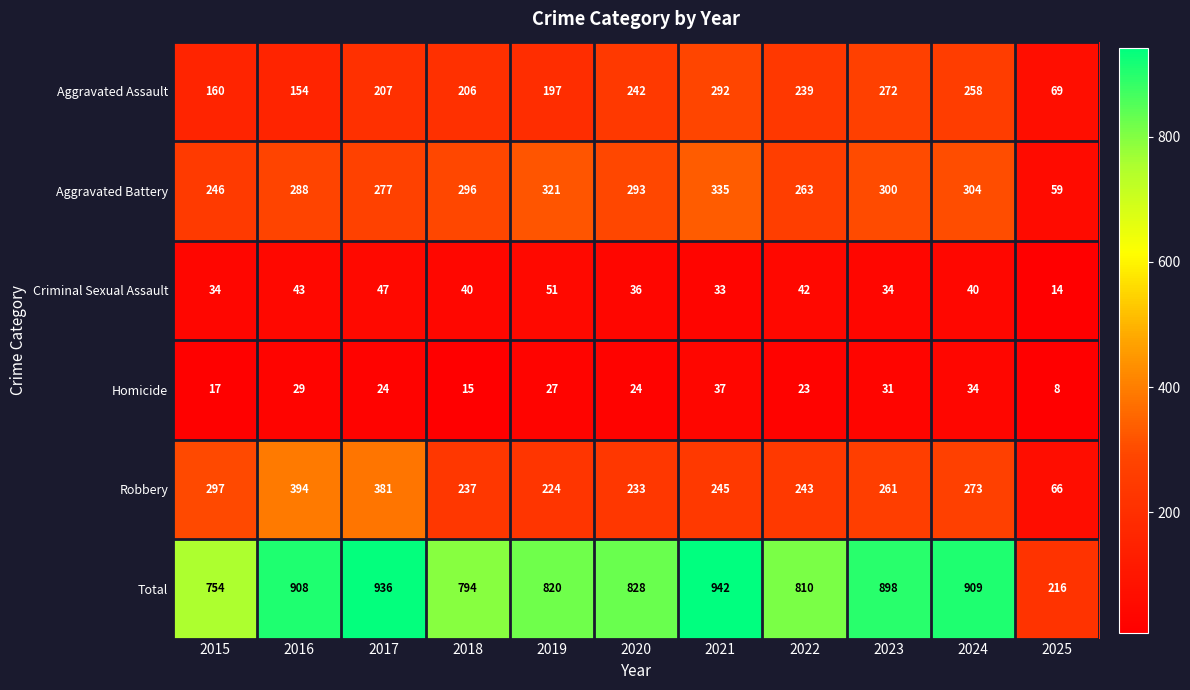

Which series has the widest spread of values?

Total